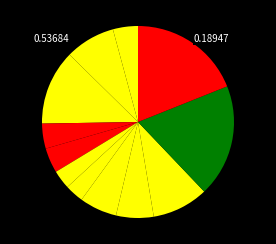

To the nearest percent, what is the average slice percentage?

8%